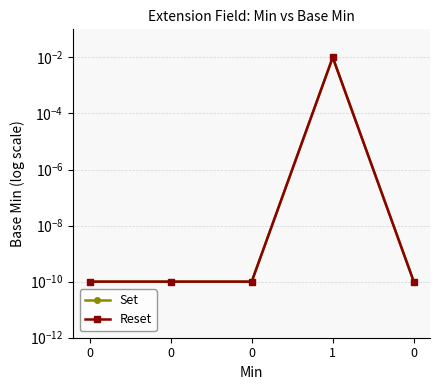

True or false: Reset and Set intersect in this chart.

False